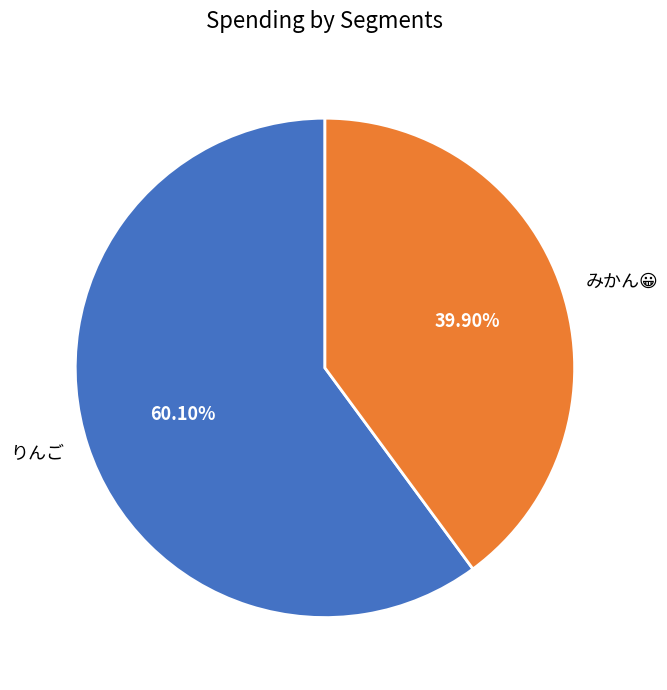

What is the largest slice in the pie chart?

りんご